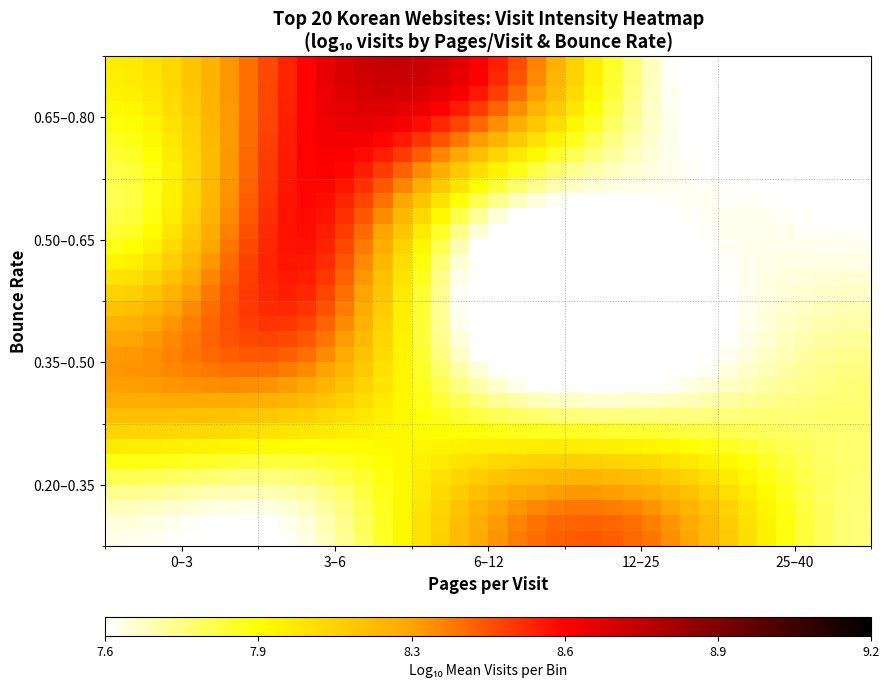

At how many categories does at least one series exceed 7?

40